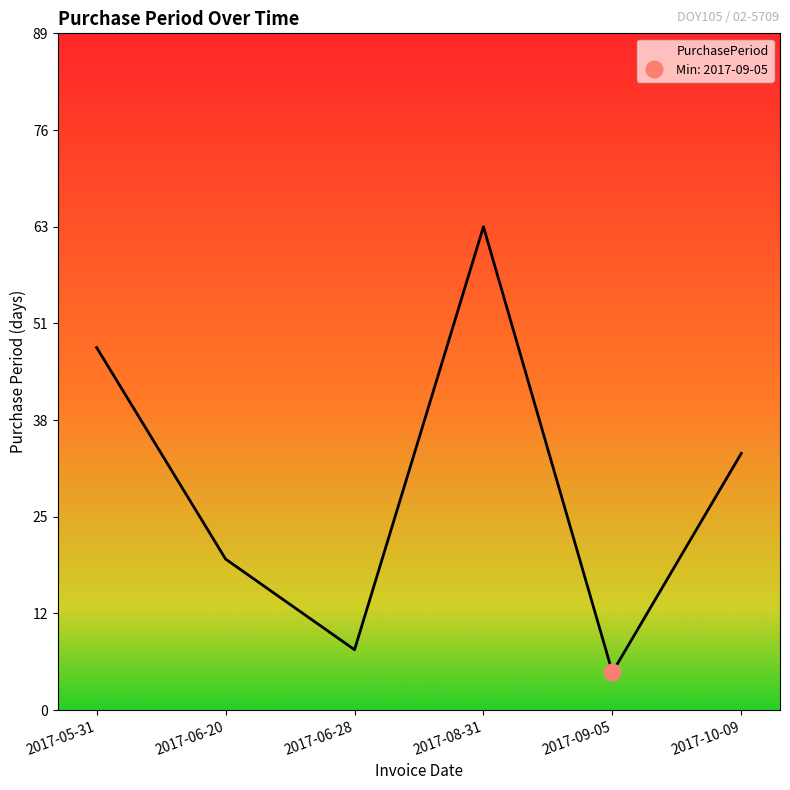

True or false: the data shows 4 at 2017-06-28.

False